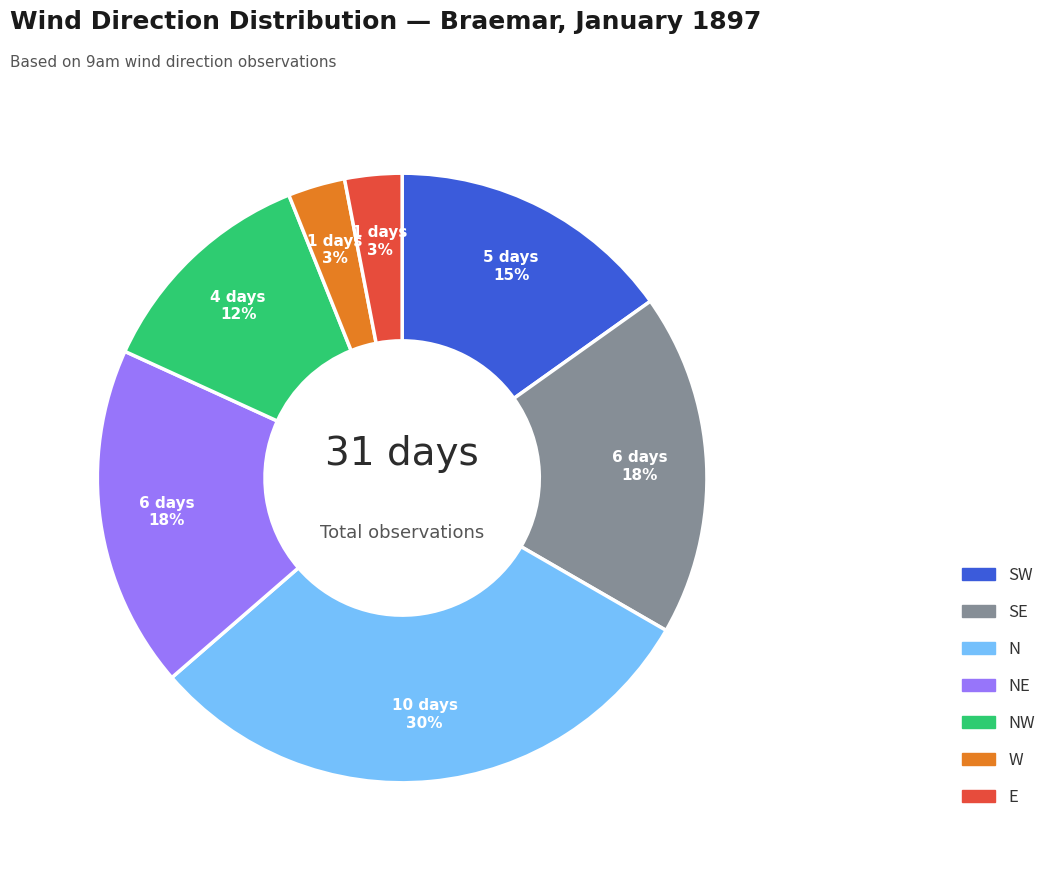

Count the number of slices in the pie.

7